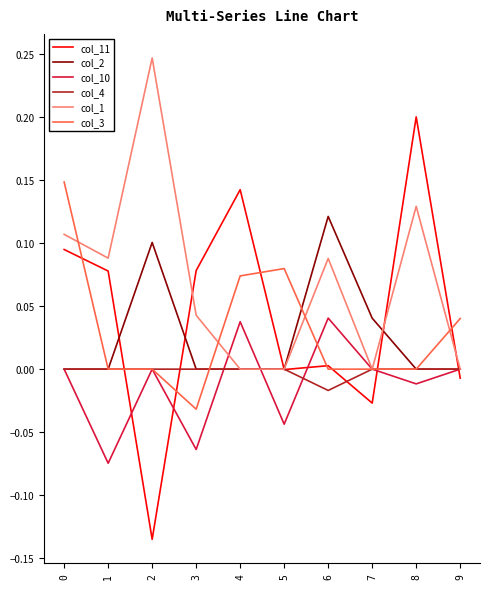

Between 7 and 8, which series saw the biggest shift?

col_11